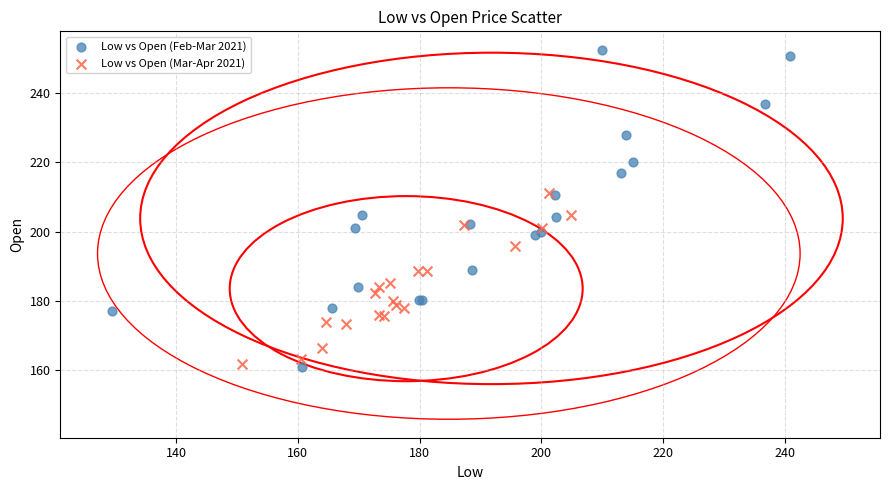

Which series contains the lowest Y value?

Low vs Open (Feb-Mar 2021)